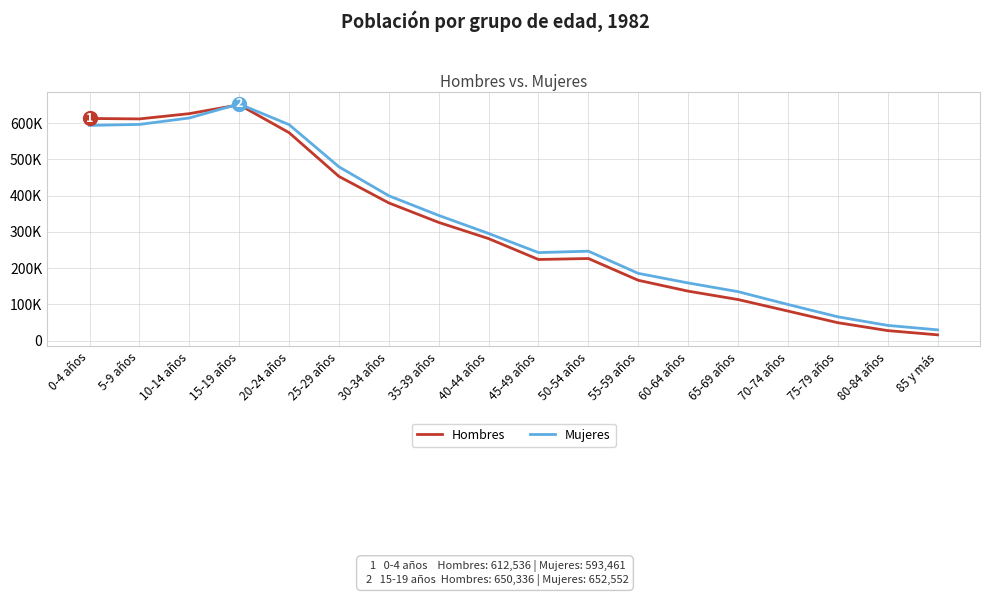

True or false: Mujeres and Hombres cross at least once.

True